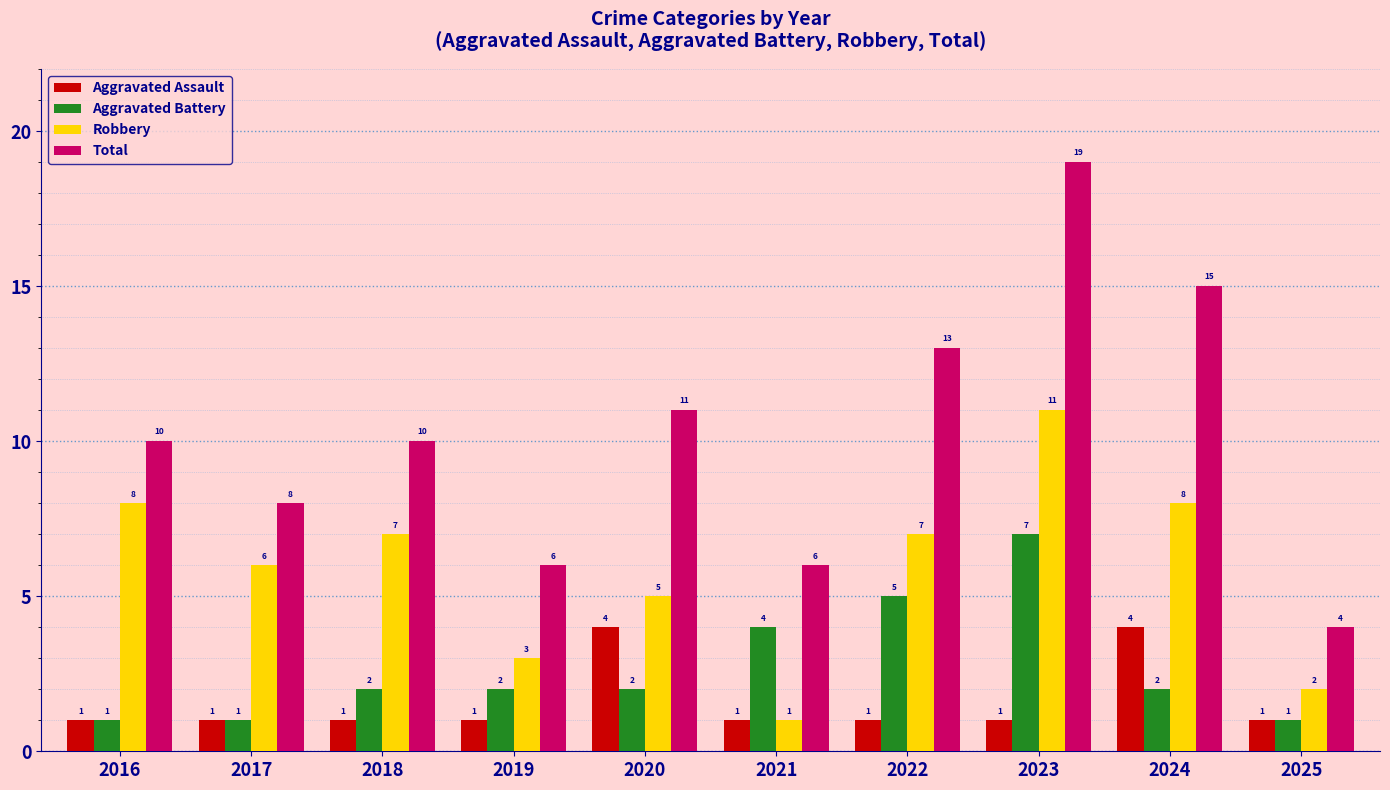

How many Aggravated Assault values are between 1 and 2?

8